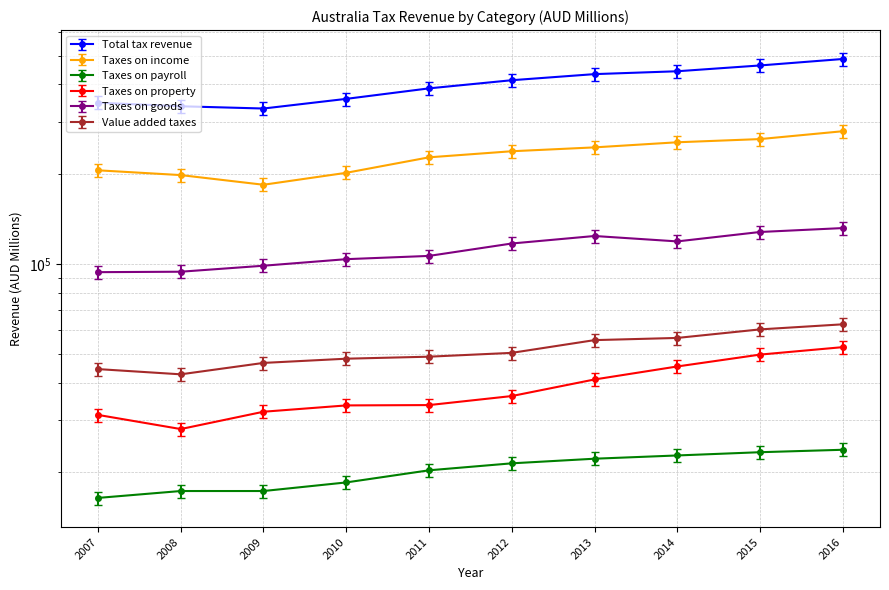

How many values in the Taxes on property series are below 36039?

5